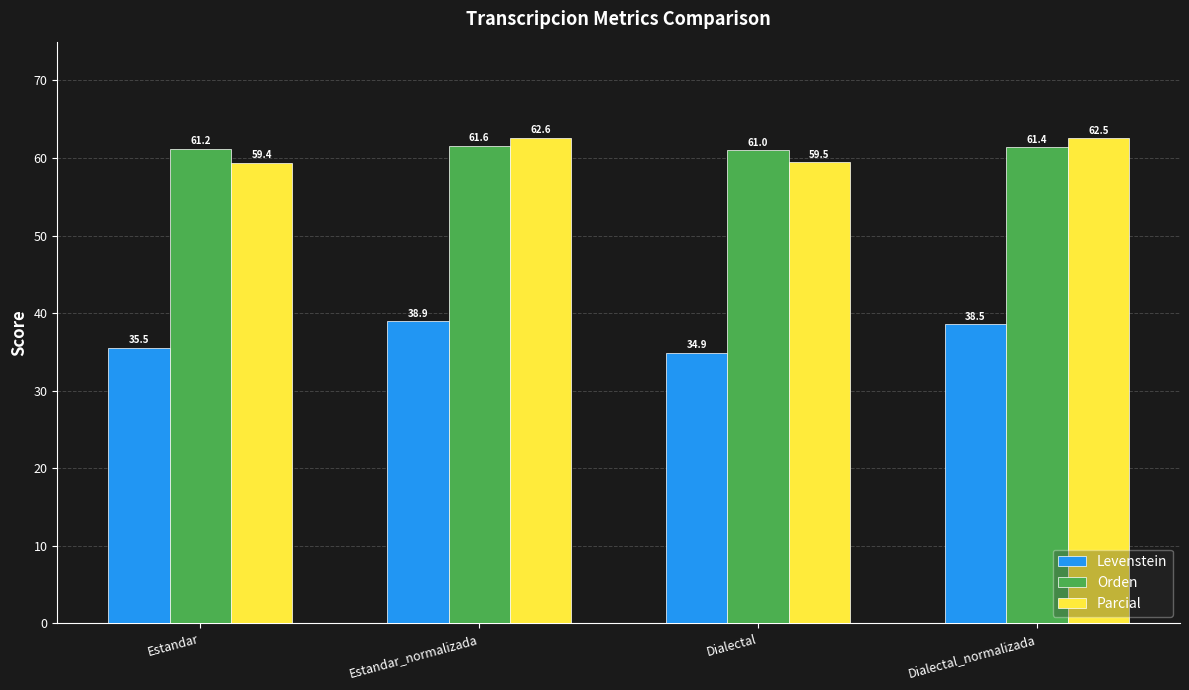

How many bars are there in each group?

3